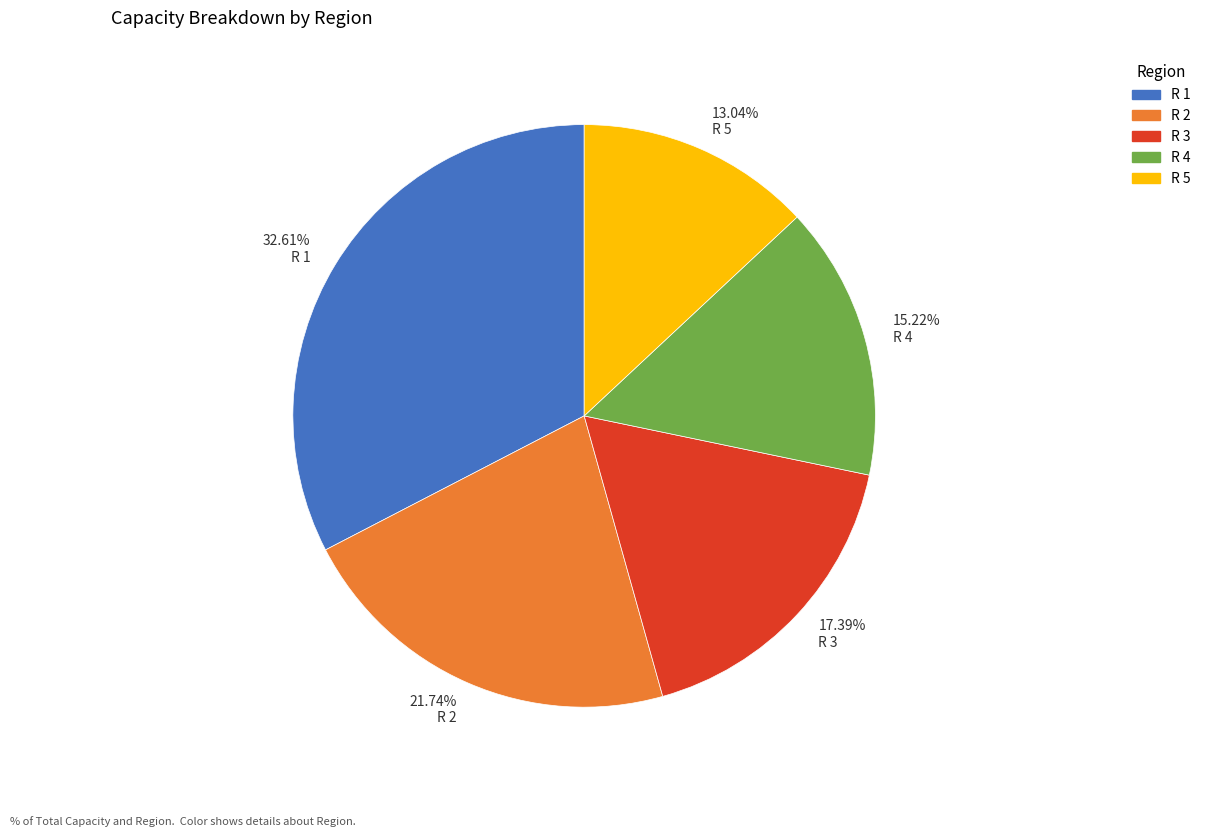

Which category has the smallest portion of the pie?

13.04% R 5